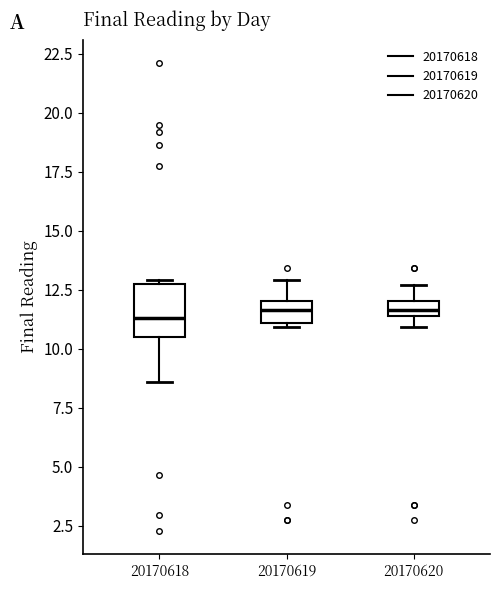

Comparing the boxes themselves (not the whiskers), which one is the tallest?

20170618